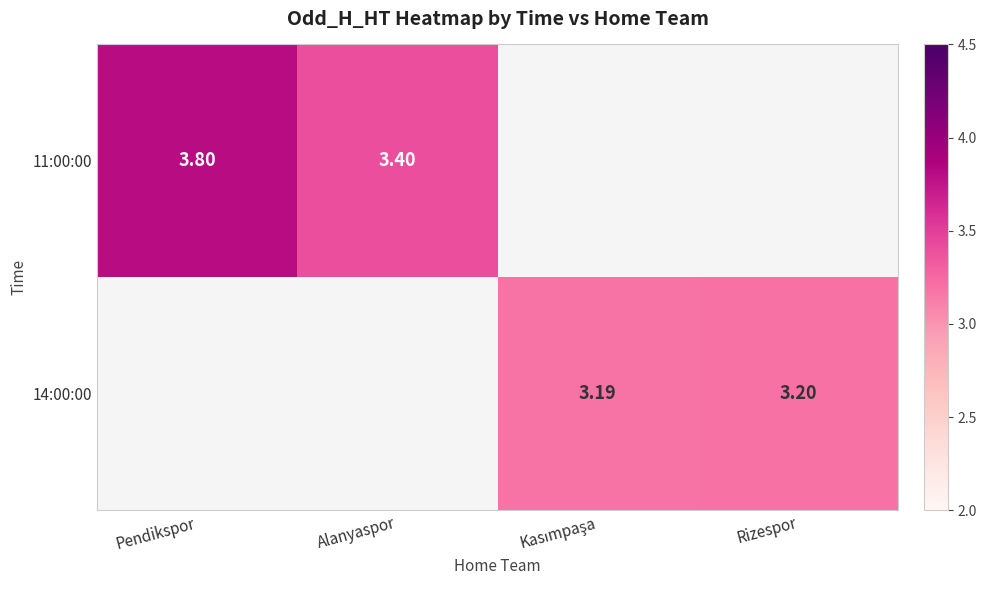

Is it true that 14:00:00 equals 3.2 at Rizespor?

True